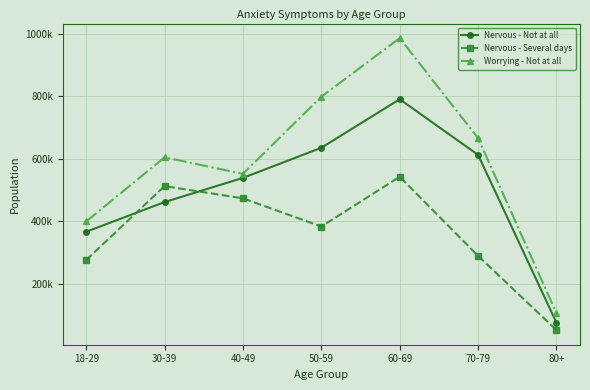

Rank the series at 18-29 from lowest to highest value.

Nervous - Several days, Nervous - Not at all, Worrying - Not at all